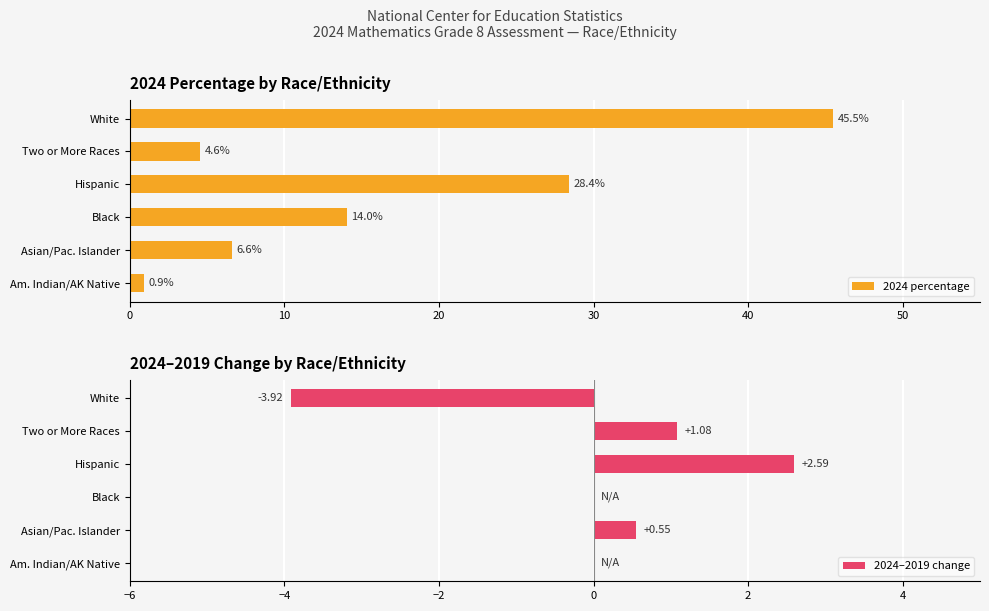

Reading right to left, what are all the values shown in this chart?

2024 percentage: 45.5	4.6	28.4	14.0	6.6	0.9
2024–2019 change: -3.9	1.1	2.6	0.0	0.5	0.0